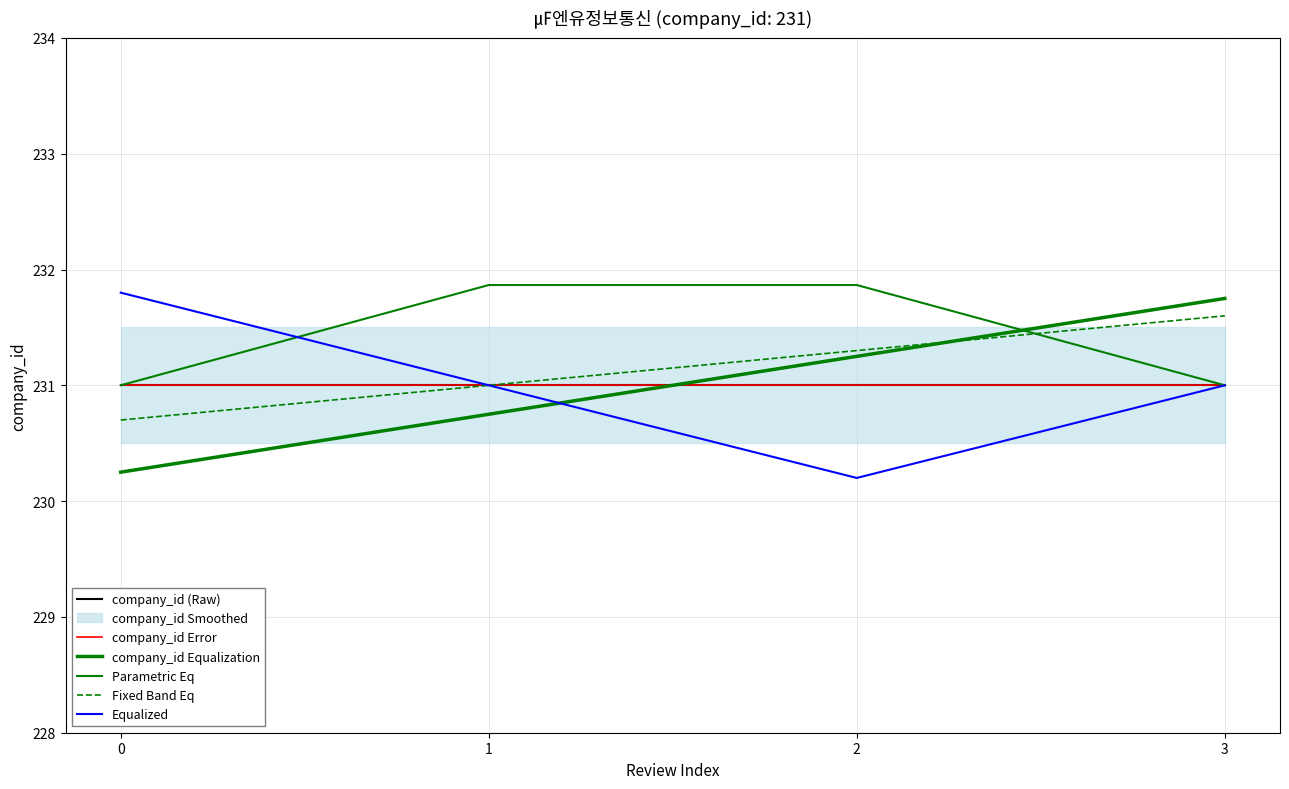

True or false: Equalized and Fixed Band Eq intersect in this chart.

False